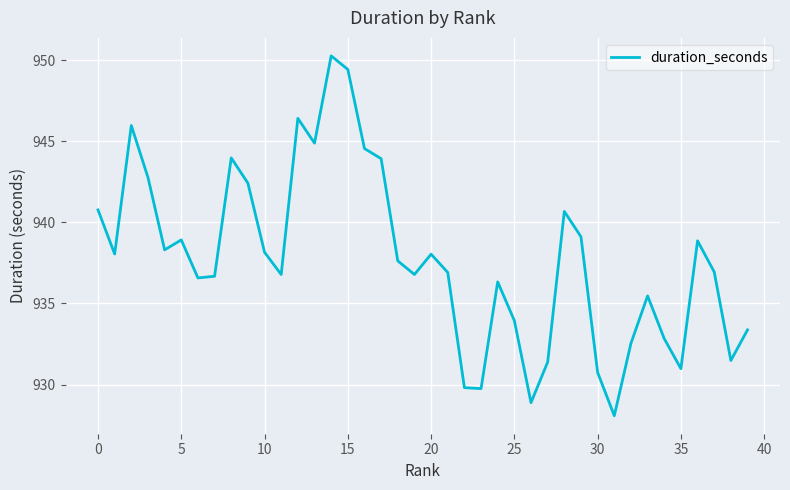

What is the greatest value displayed?

950.3